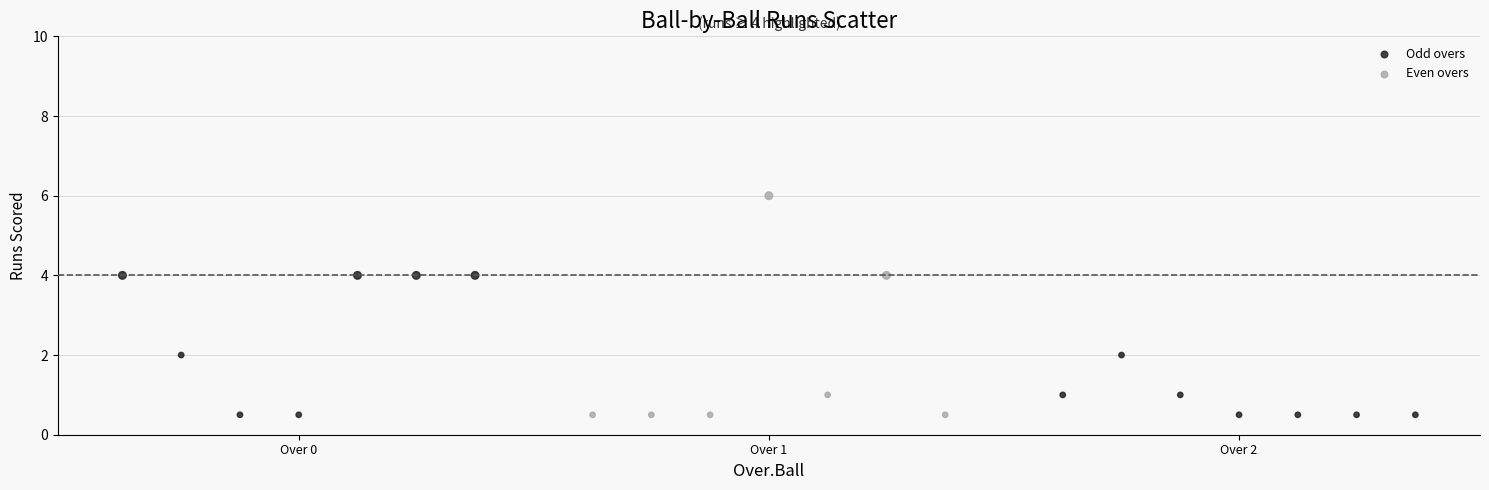

Which series reaches the maximum Y coordinate?

Even overs